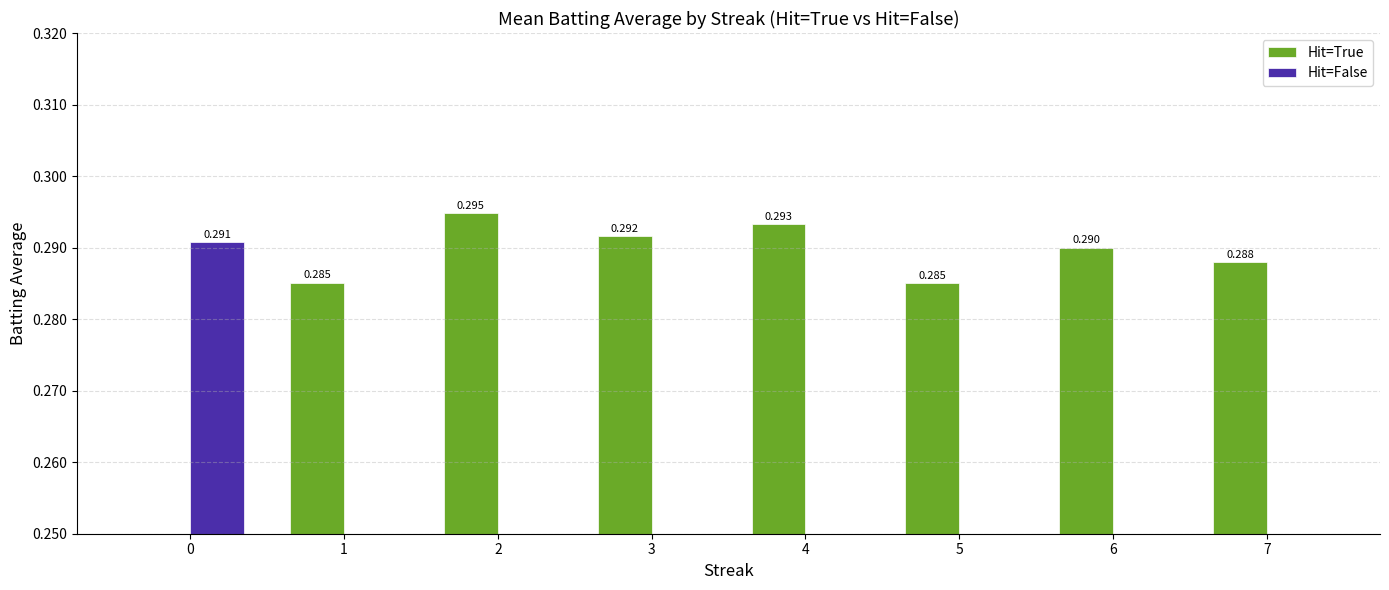

What is the total value across all series at 4?

0.3